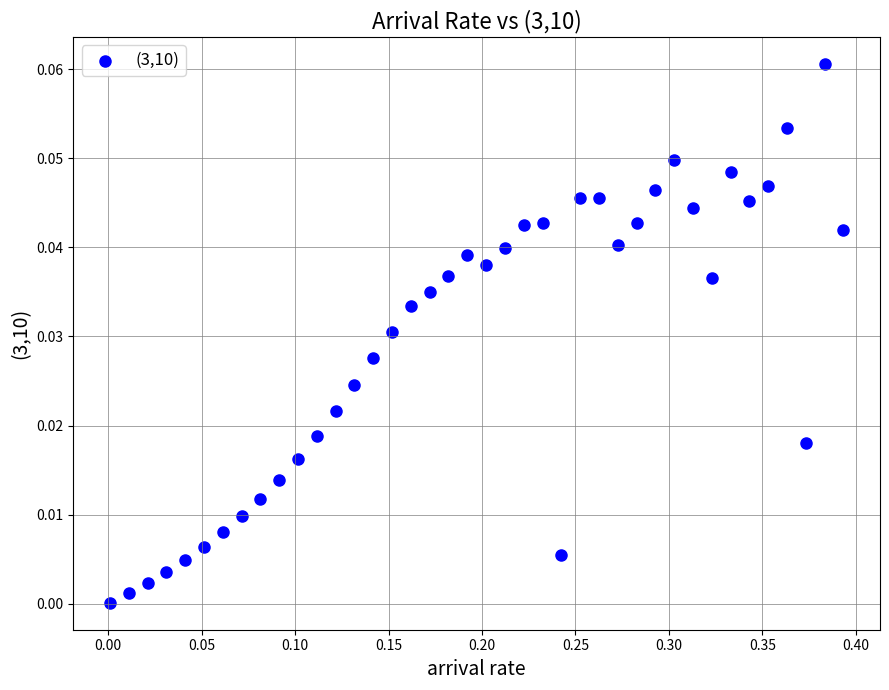

What is the range of X values (max minus min)?

0.4